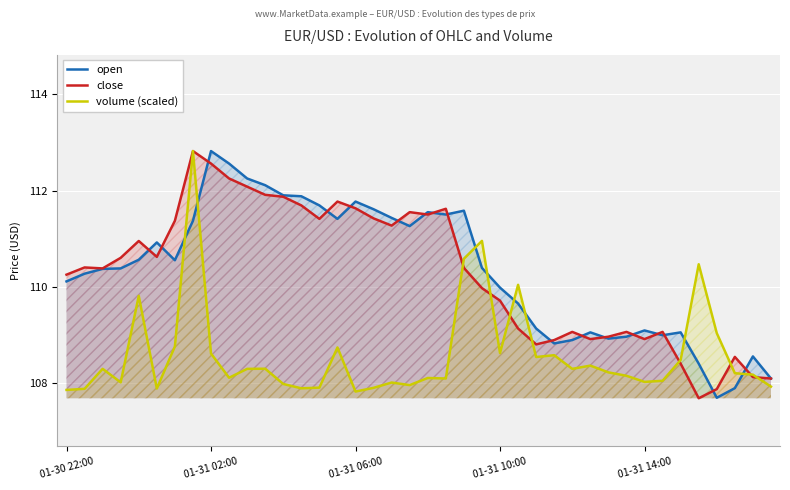

How many intersections are there between open and volume (scaled)?

8